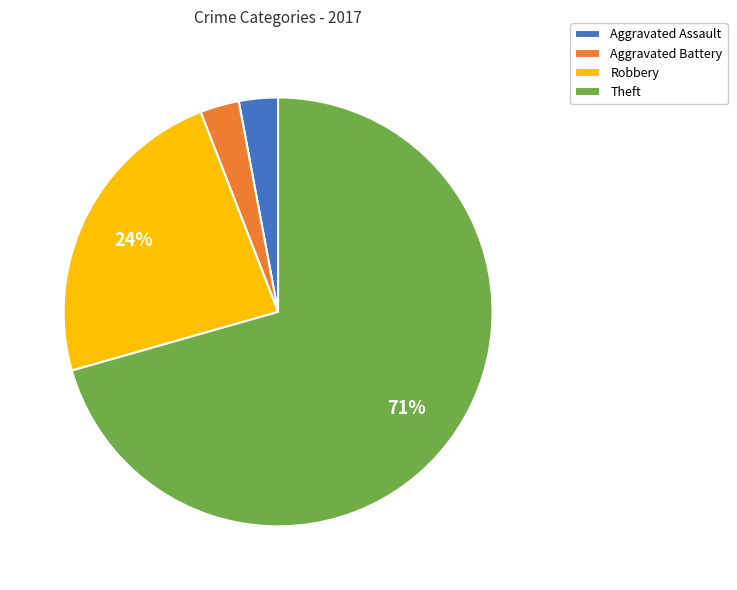

What percentage is the Robbery slice, to the nearest percent?

24%